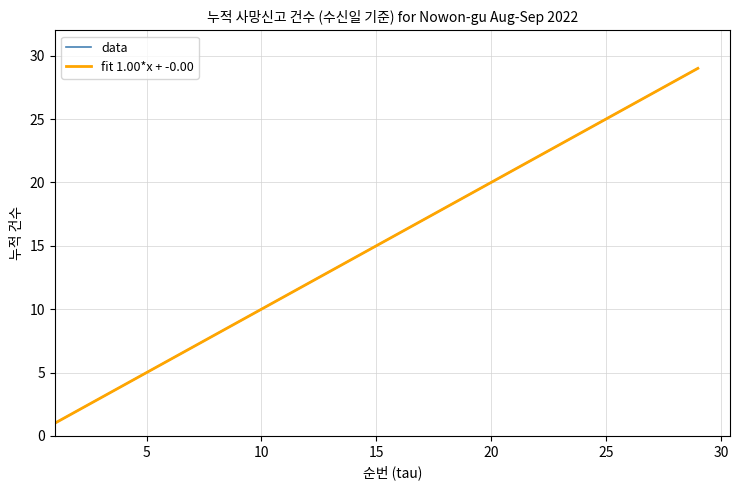

Does the chart display data point markers on the line(s)?

No